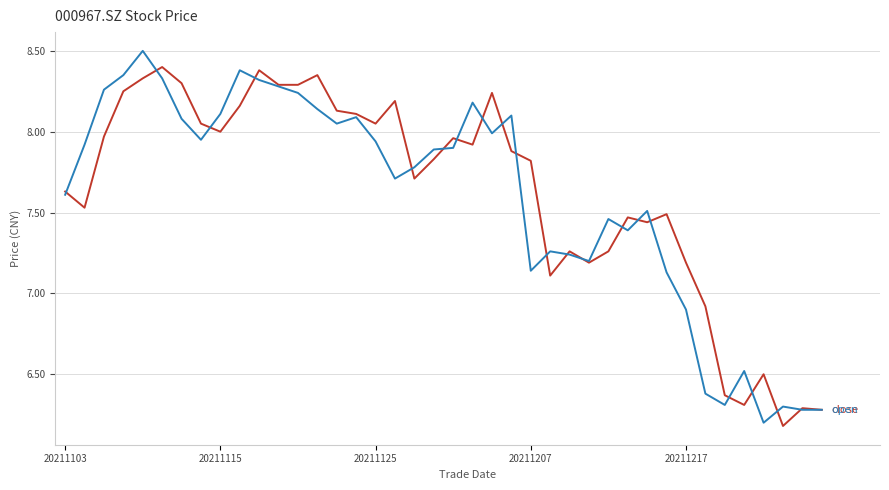

What is the maximum value shown in the chart?

8.5